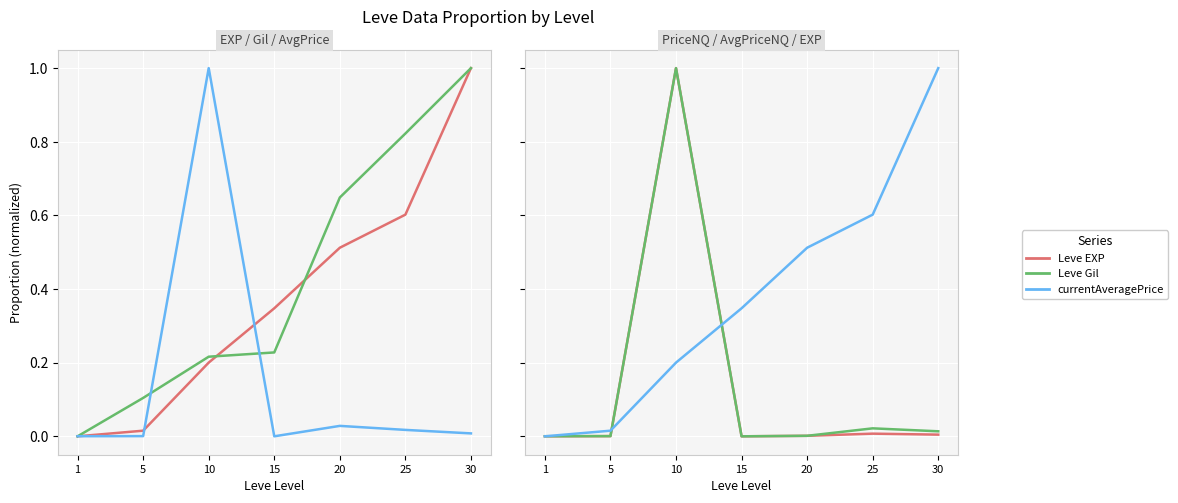

Count the number of data series in this chart.

5